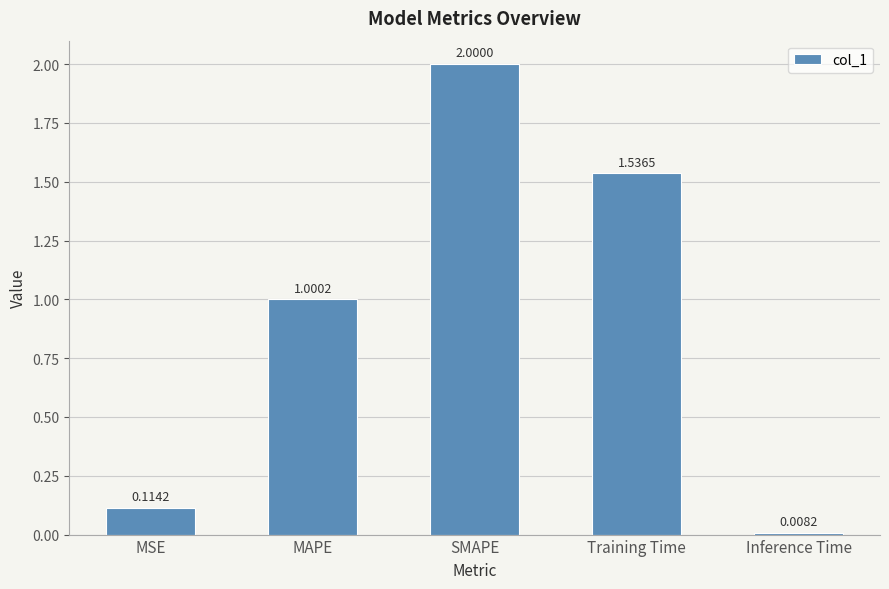

Where does the data first go above 1?

MAPE